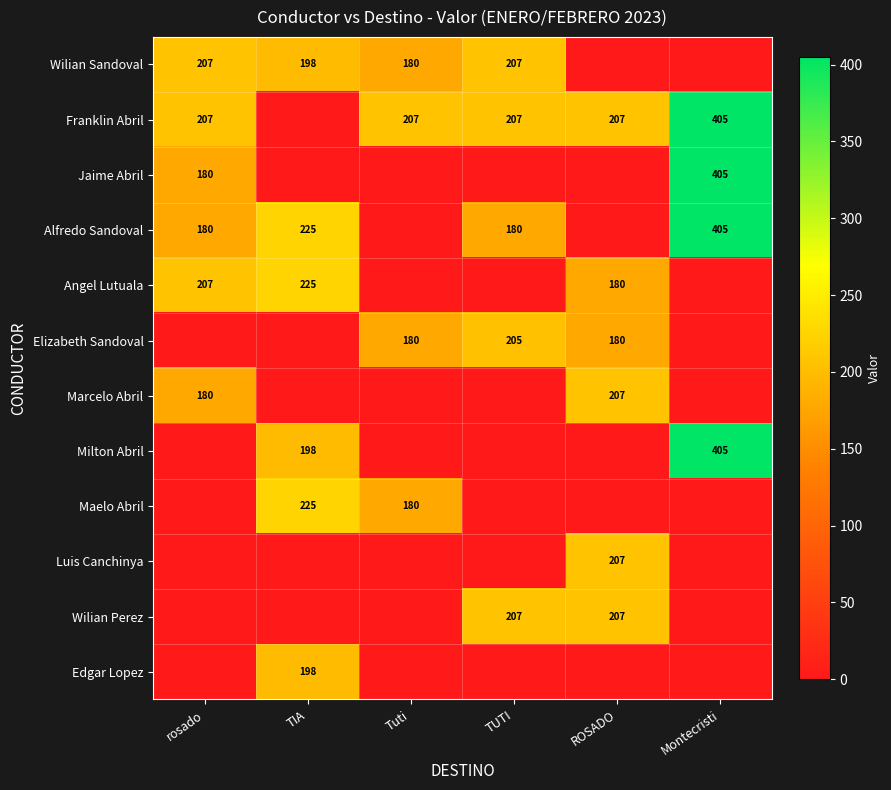

Is it true that Marcelo Abril equals 270 at rosado?

False